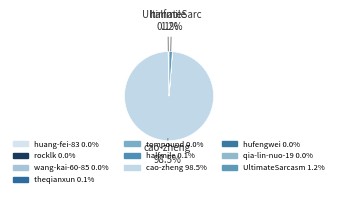

What portion of the pie excludes cao-zheng?

1.5%